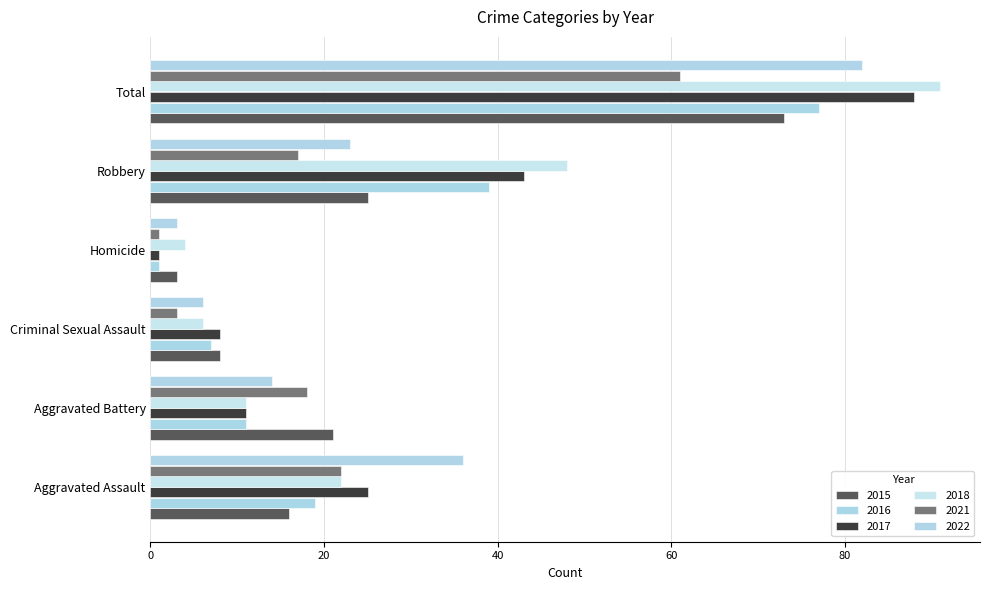

What is the value of the 2018 bar at the 4th from the left?

4